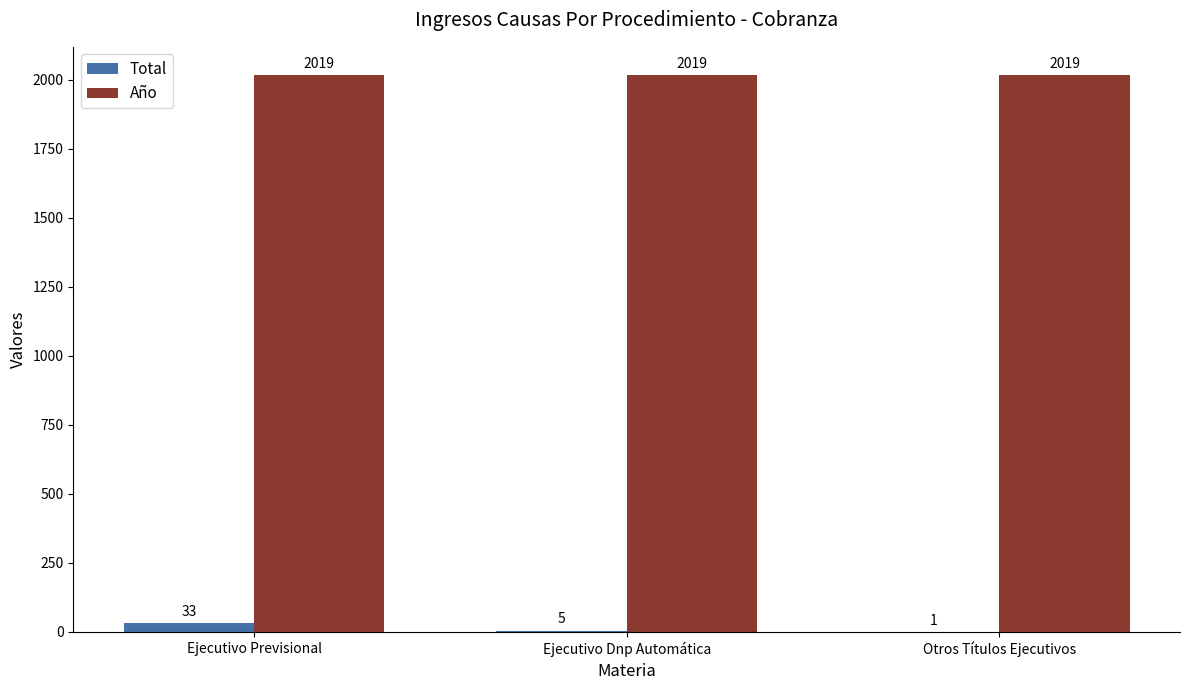

Which series has the largest range (max minus min)?

Total